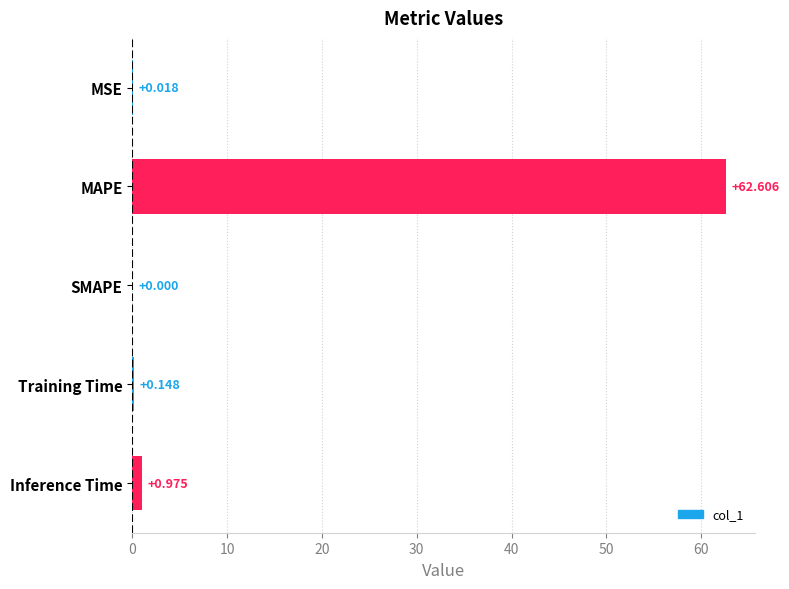

Between SMAPE and Inference Time, which is larger?

Inference Time